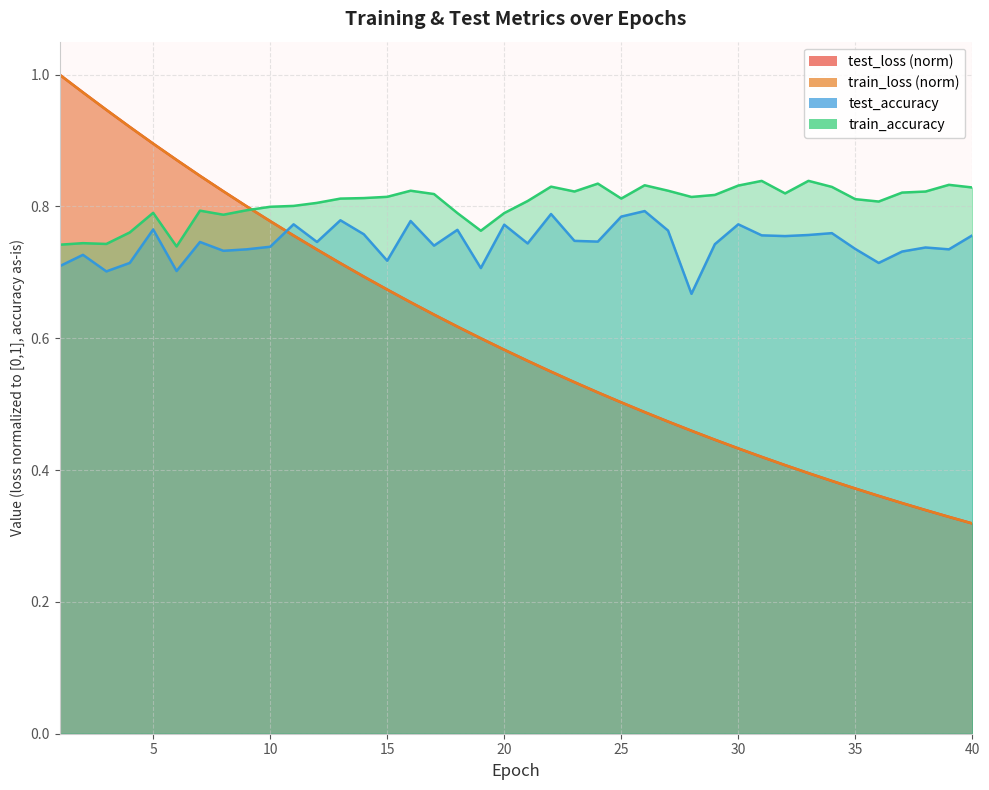

Which label corresponds to the largest value in the chart?

1